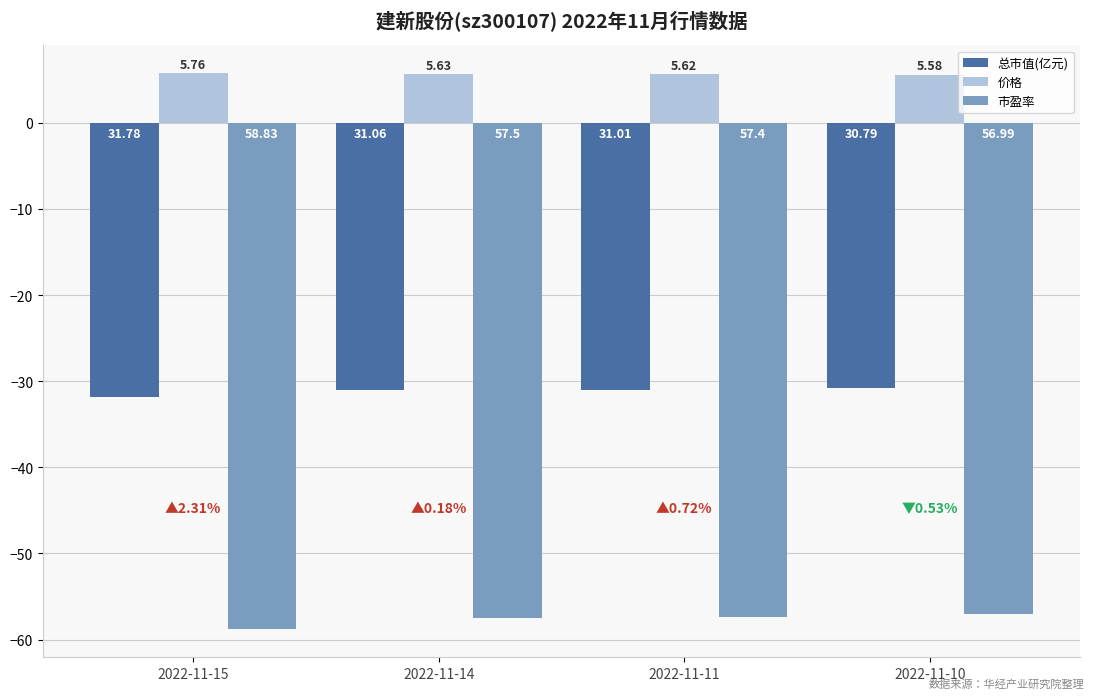

What is the spread (max minus min) of values at 2022-11-11?

63.0